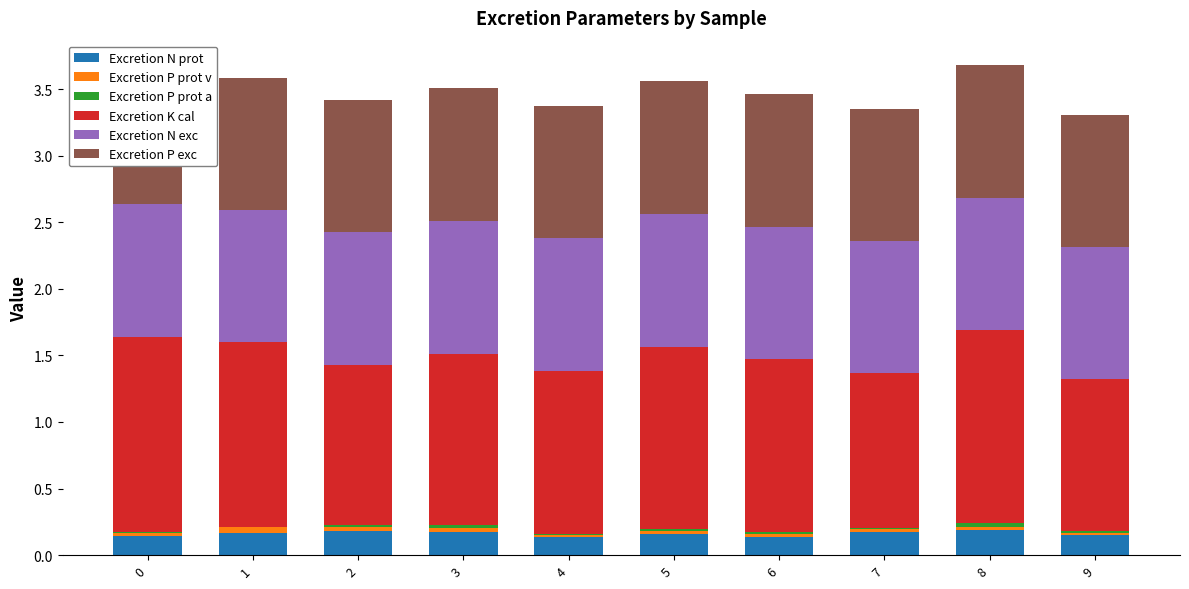

What is the total value across all series at 4?

3.4